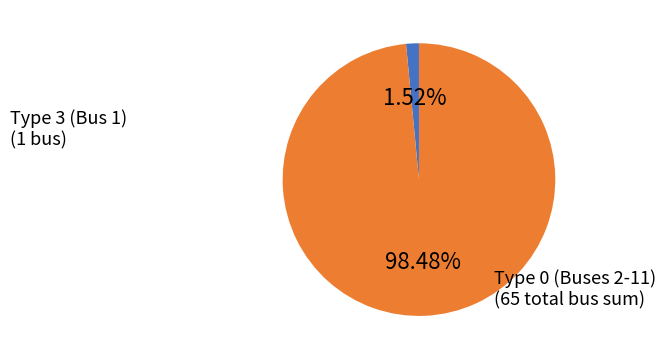

Combined, do Type 3 (Bus 1) and Type 0 (Buses 2-11) account for over 50%?

Yes